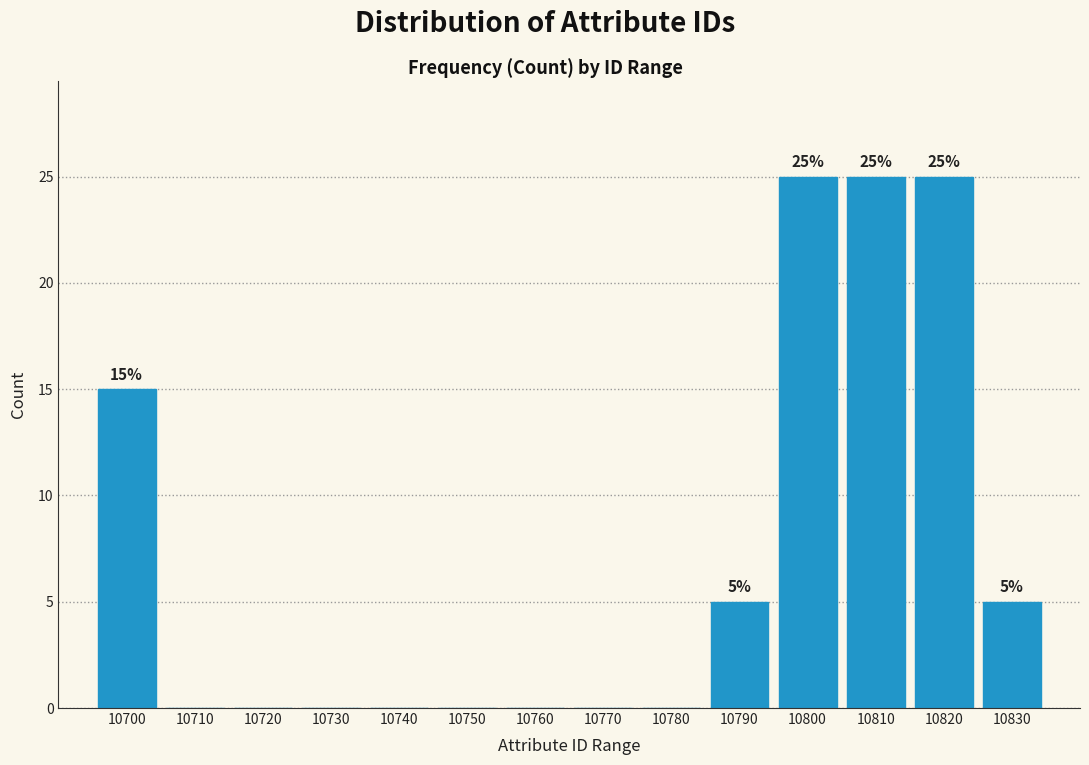

Reading left to right, extract all data points from this chart.

10700=15	10710=0	10720=0	10730=0	10740=0	10750=0	10760=0	10770=0	10780=0	10790=5	10800=25	10810=25	10820=25	10830=5